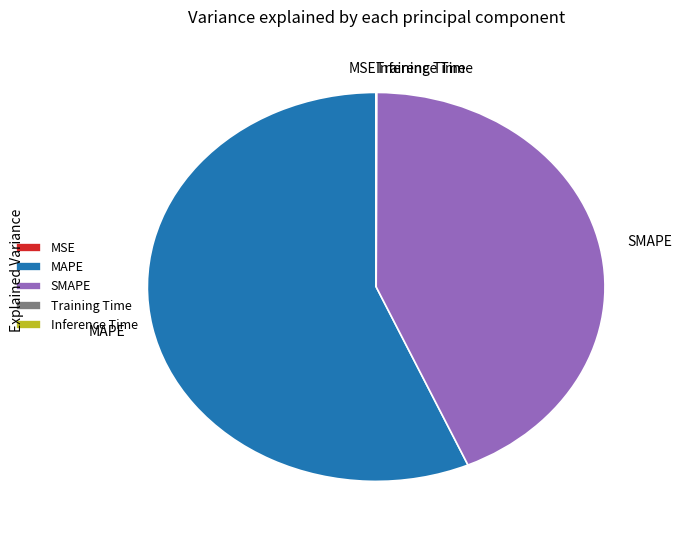

Which slice is the largest?

MAPE